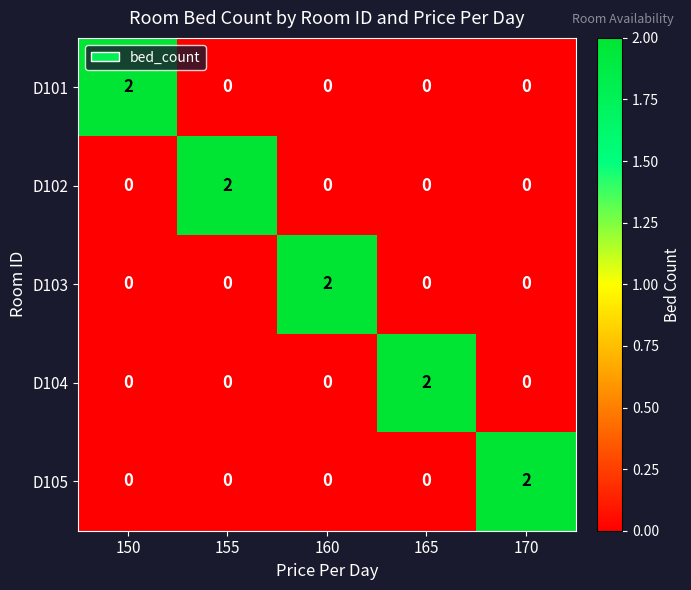

At how many categories does at least one series exceed 0?

5